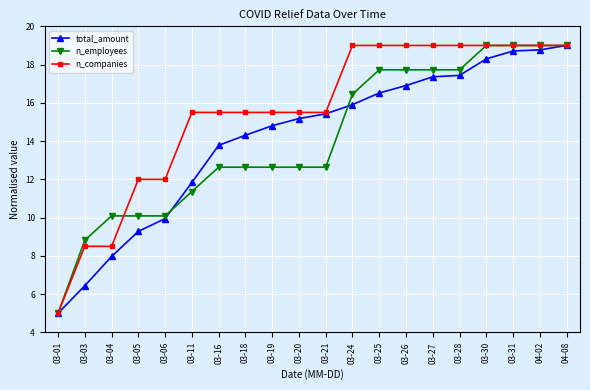

At which label does total_amount reach its peak?

04-08